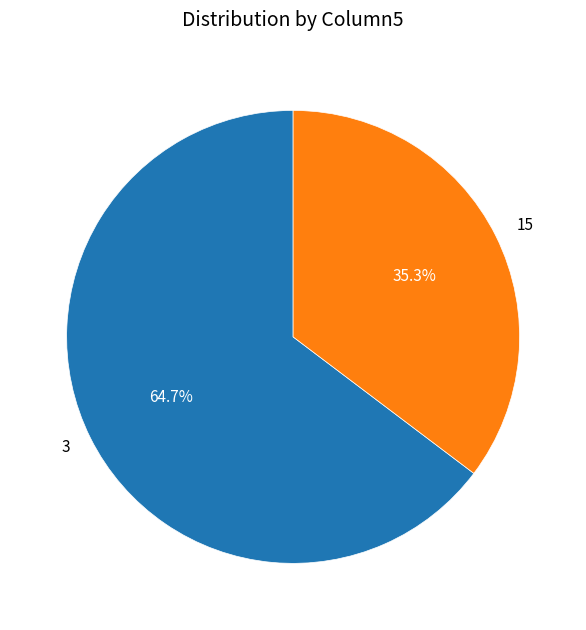

Which category has the smallest portion of the pie?

15